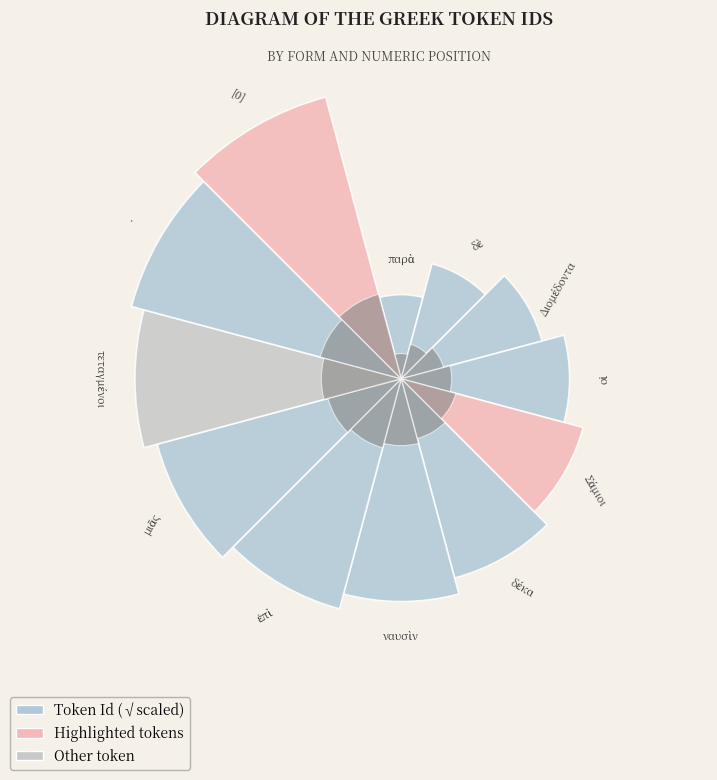

How many slices are in this pie chart?

12